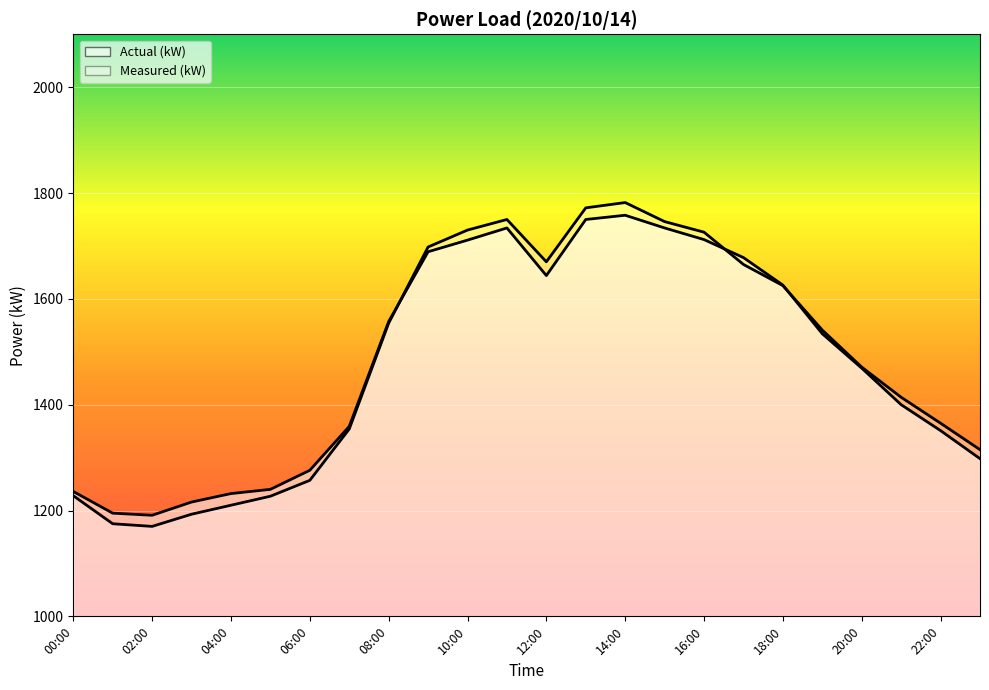

How many lines are shown in the chart?

2